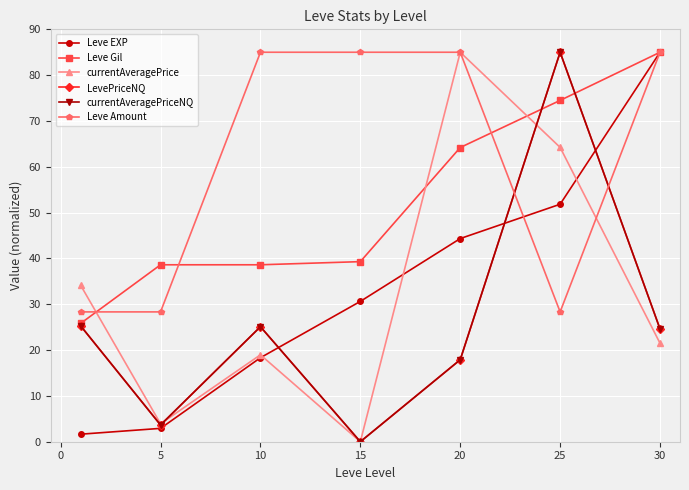

Which series has the largest total across all categories?

Leve Amount